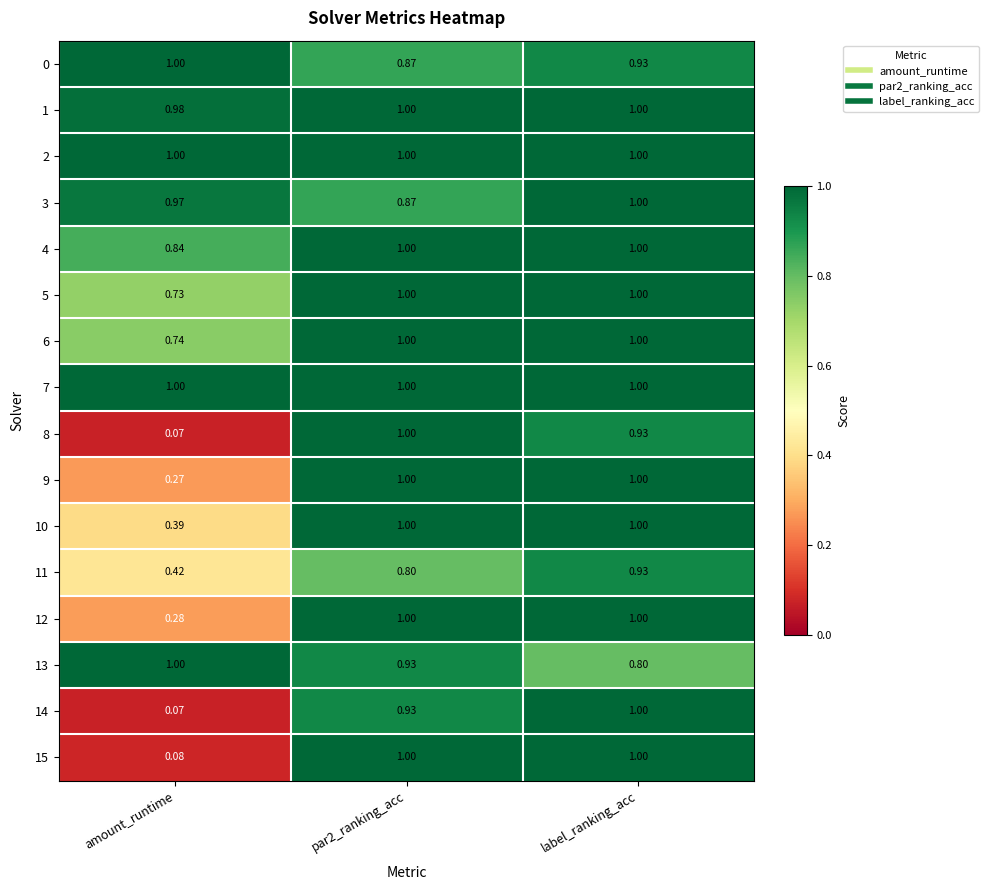

At which label is 15 closest to 0?

amount_runtime